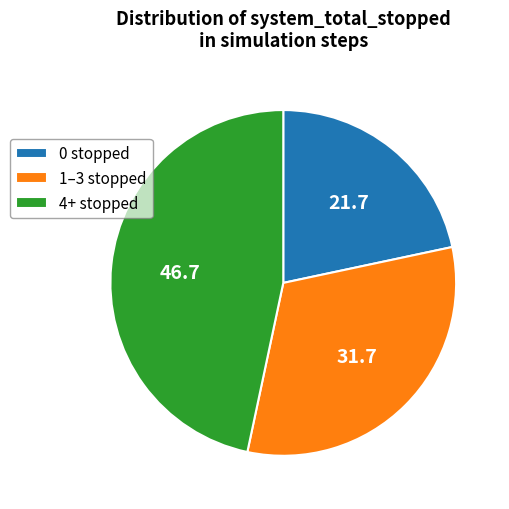

Which has a higher value, 1–3 stopped or 4+ stopped?

4+ stopped